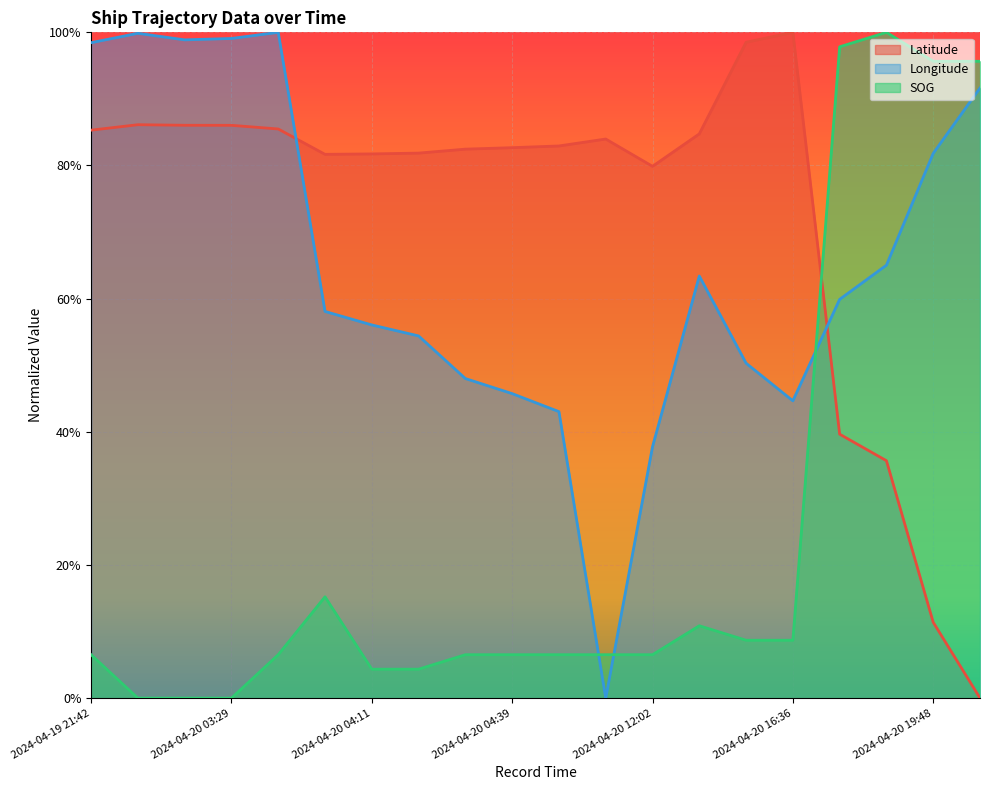

Does the chart display data point markers on the line(s)?

No